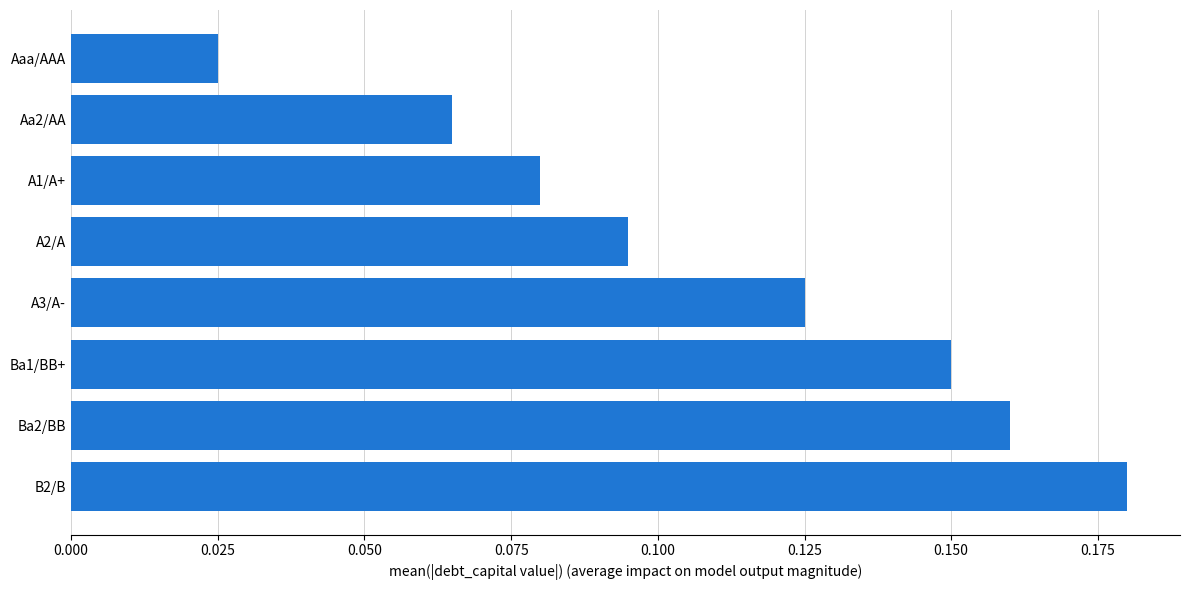

How many values are between 0 and 1?

8